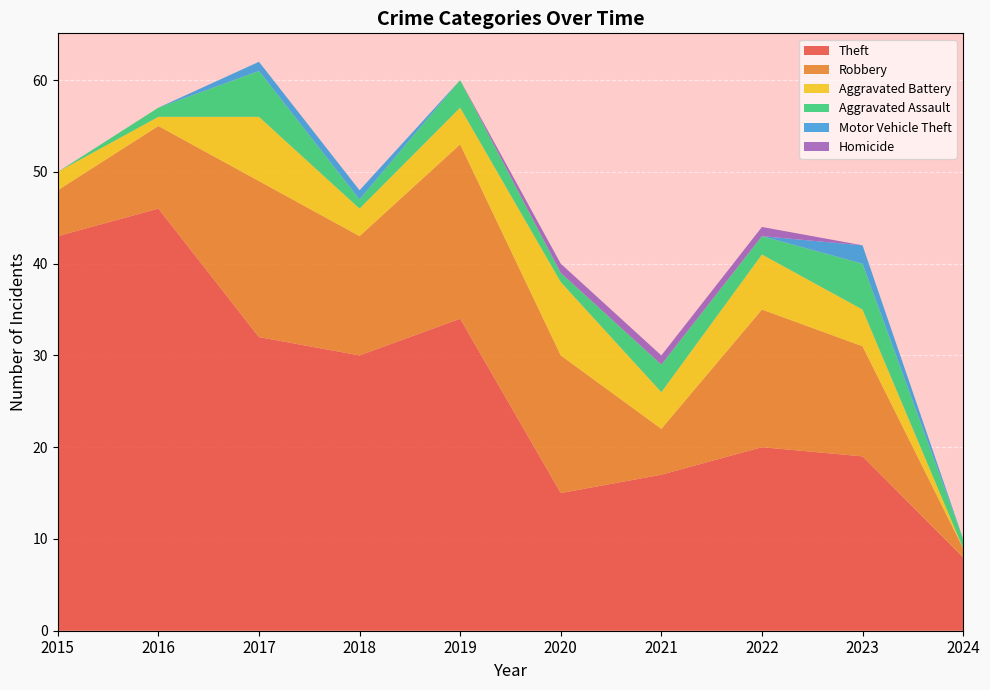

Reading left to right, extract all data points from this chart.

Theft: 2015=43	2016=46	2017=32	2018=30	2019=34	2020=15	2021=17	2022=20	2023=19	2024=8
Robbery: 2015=5	2016=9	2017=17	2018=13	2019=19	2020=15	2021=5	2022=15	2023=12	2024=1
Aggravated Battery: 2015=2	2016=1	2017=7	2018=3	2019=4	2020=8	2021=4	2022=6	2023=4	2024=0
Aggravated Assault: 2015=0	2016=1	2017=5	2018=1	2019=3	2020=1	2021=3	2022=2	2023=5	2024=1
Motor Vehicle Theft: 2015=0	2016=0	2017=1	2018=1	2019=0	2020=0	2021=0	2022=0	2023=2	2024=0
Homicide: 2015=0	2016=0	2017=0	2018=0	2019=0	2020=1	2021=1	2022=1	2023=0	2024=0